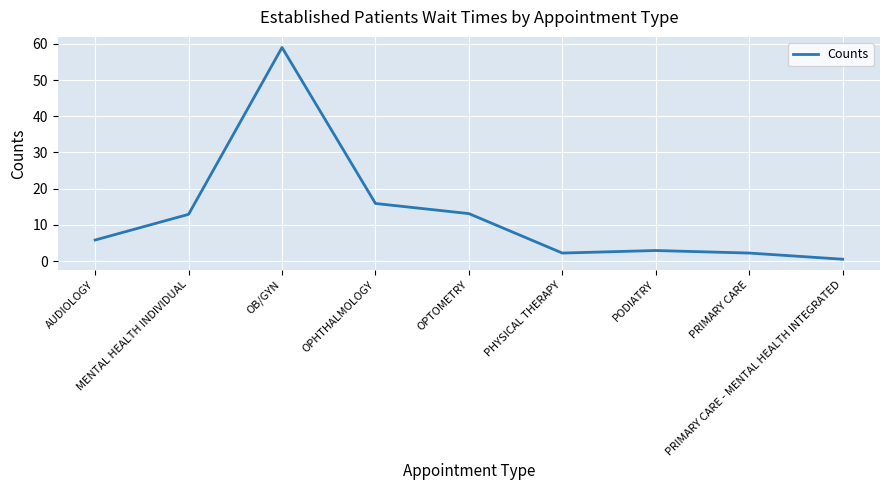

What is the sum of the values at MENTAL HEALTH INDIVIDUAL and PRIMARY CARE?

15.1